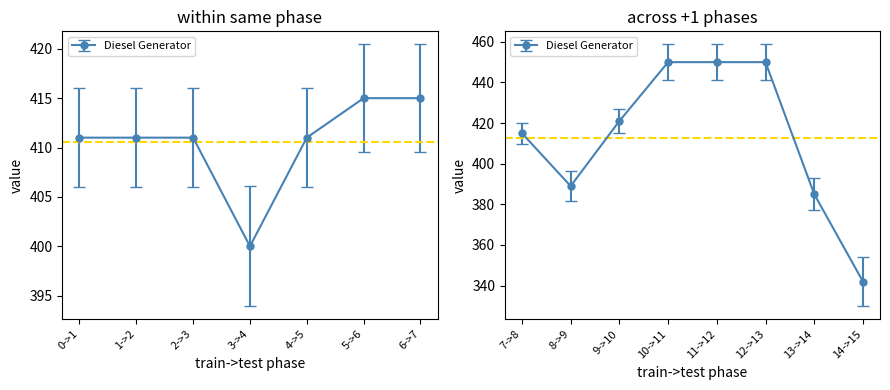

At which category does Diesel Generator reach its first local valley?

3